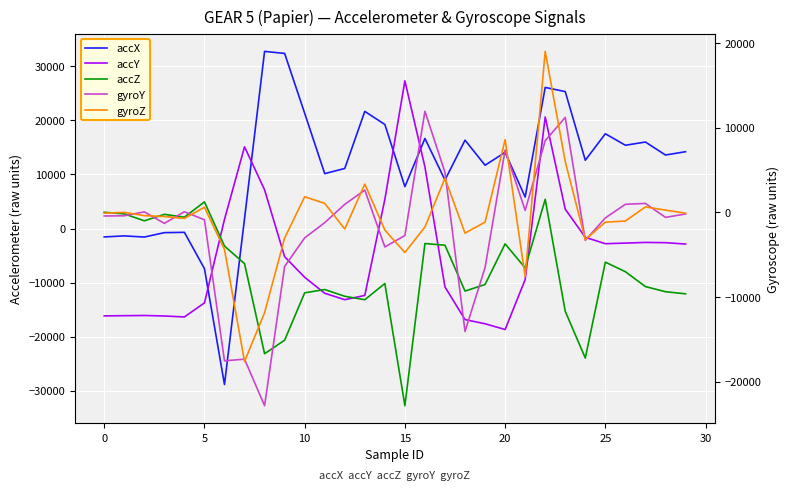

What is the total value across all series at 28?

-1006